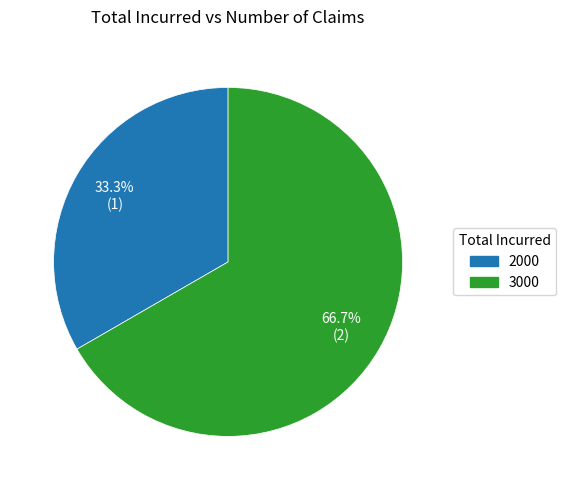

Is it true that 3000 is 74% of the pie?

False